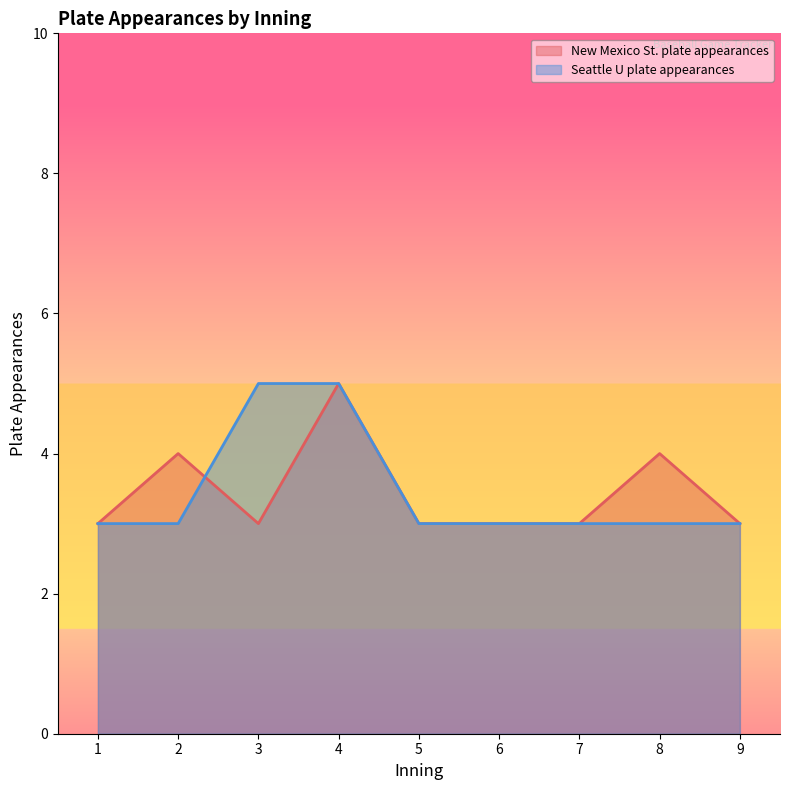

What is the difference between the second highest and minimum values in the Seattle U plate appearances series?

2